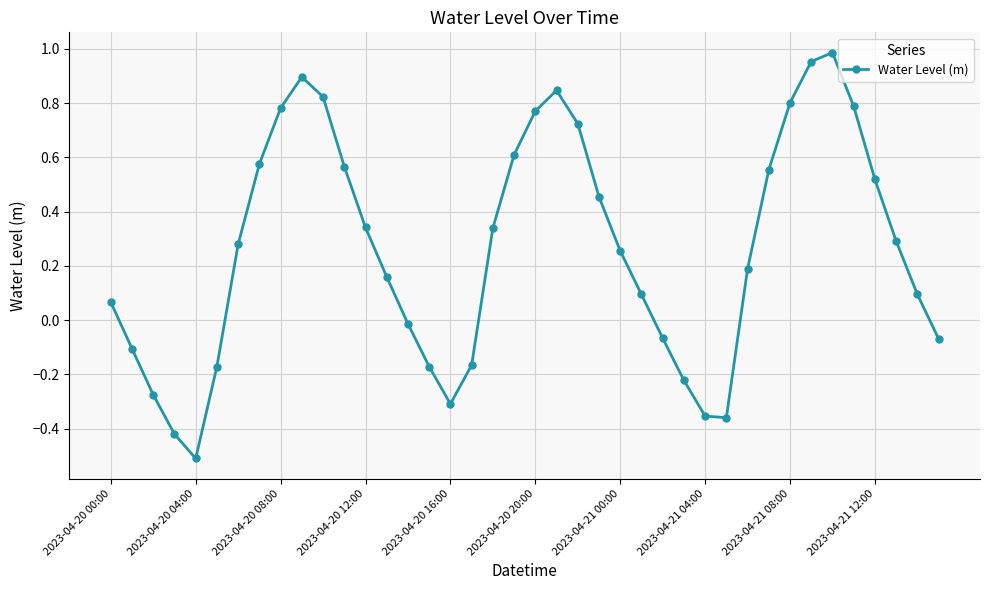

True or false: the data has more than 2 interior local peaks.

True